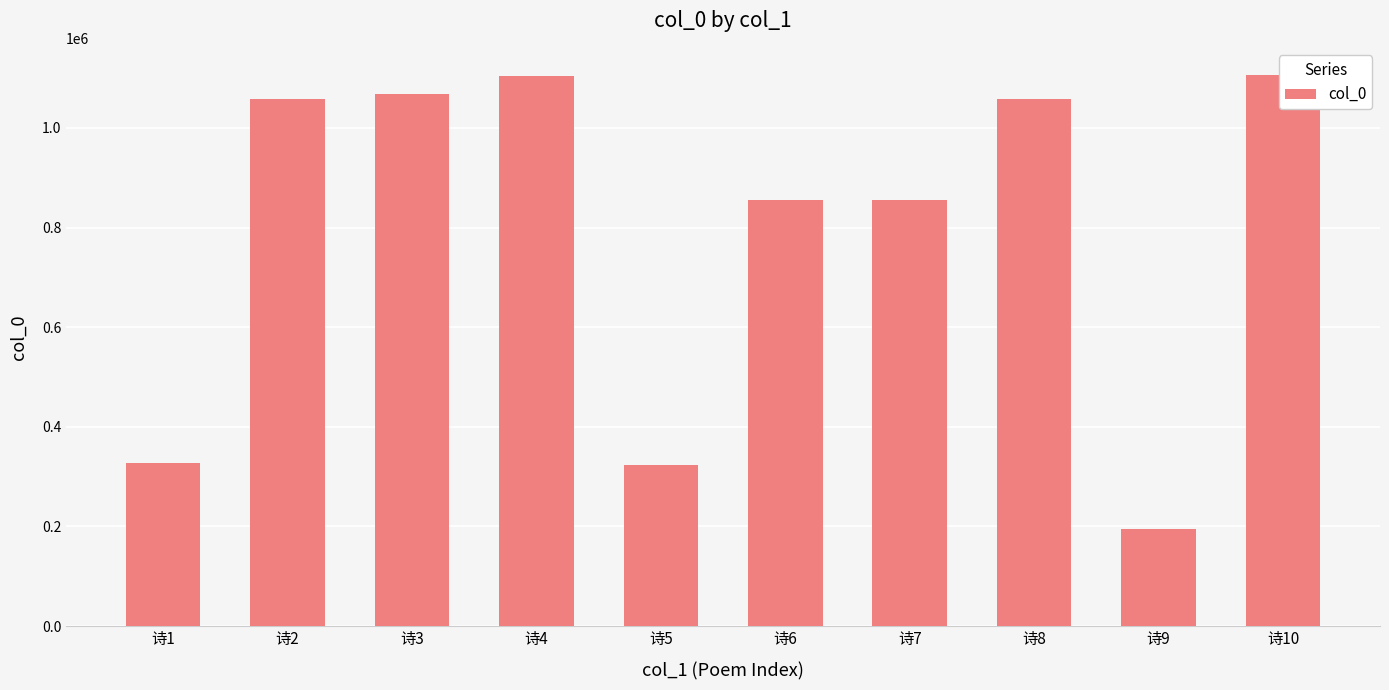

Rank the categories by value from highest to lowest.

诗10, 诗4, 诗3, 诗8, 诗2, 诗7, 诗6, 诗1, 诗5, 诗9